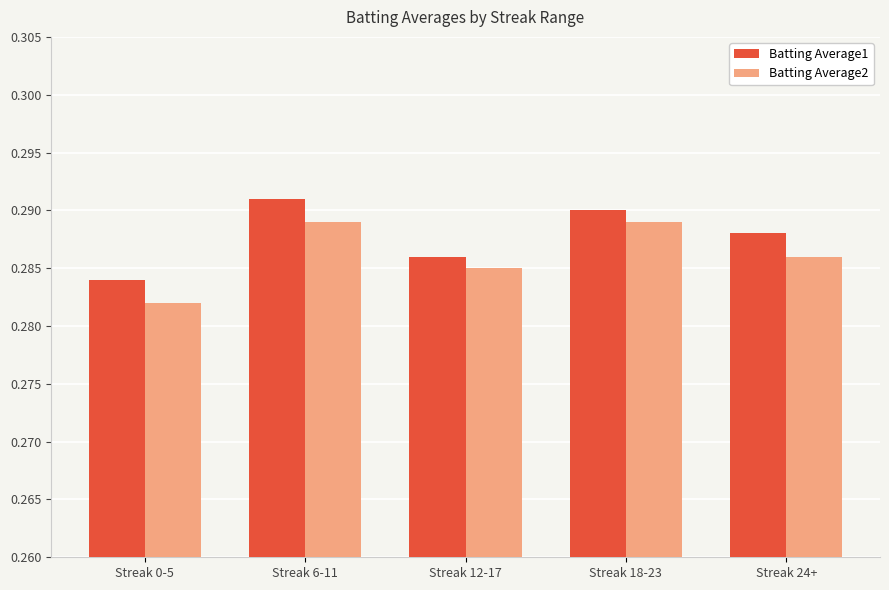

At which label is Batting Average1 closest to 0?

Streak 0-5